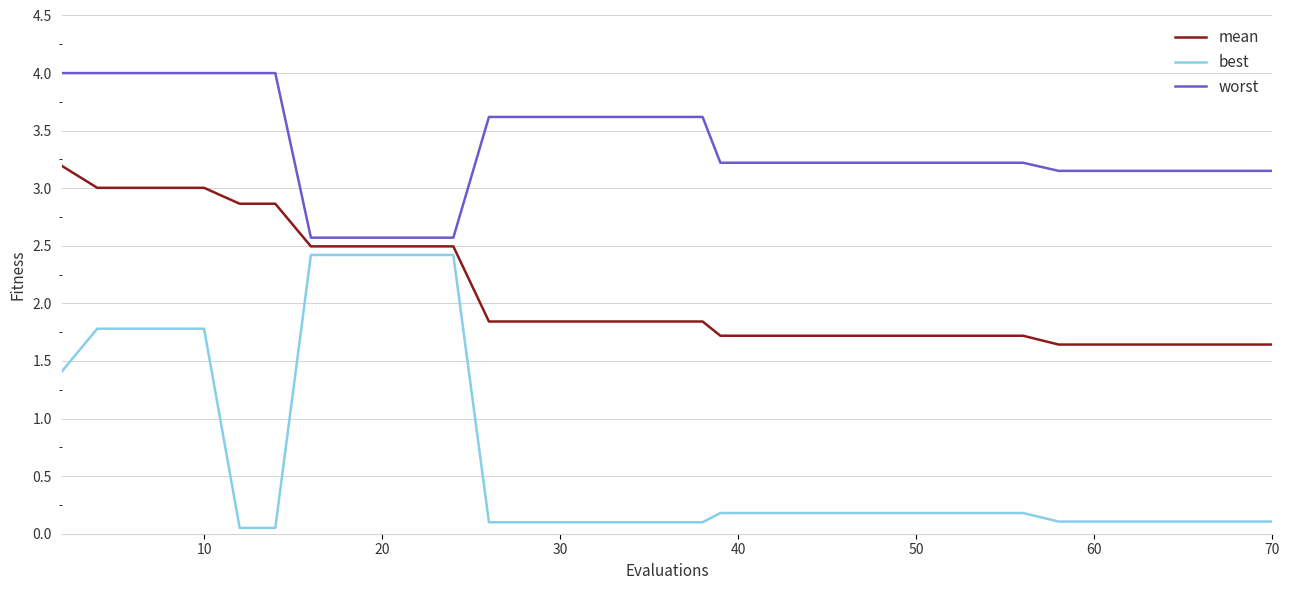

What is the sum of all best values?

24.5